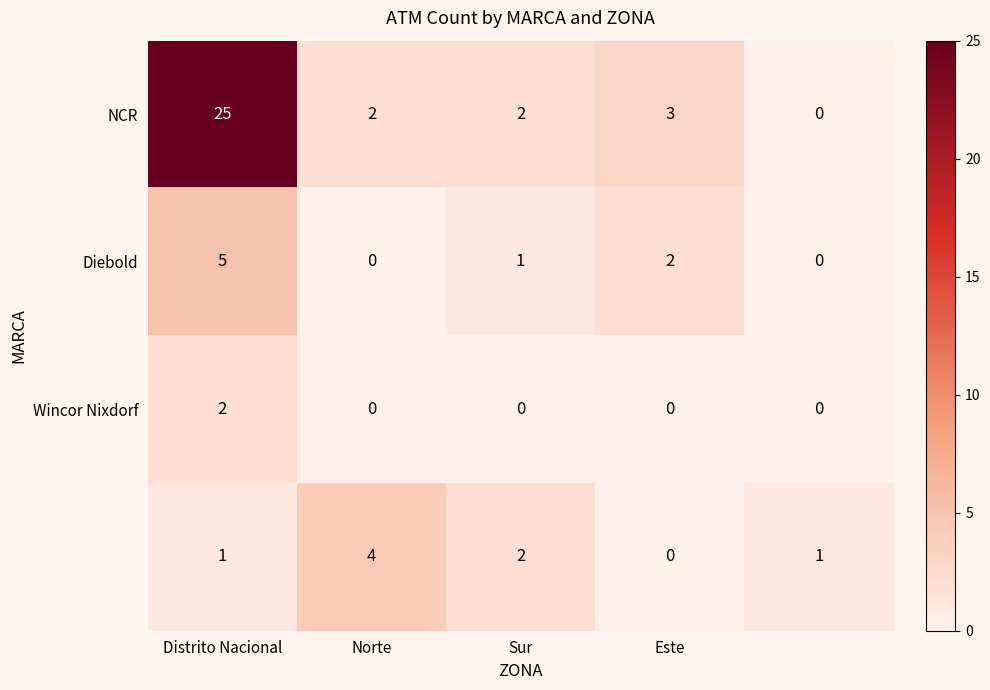

What is the sum of the NCR values at Distrito Nacional and Este?

28